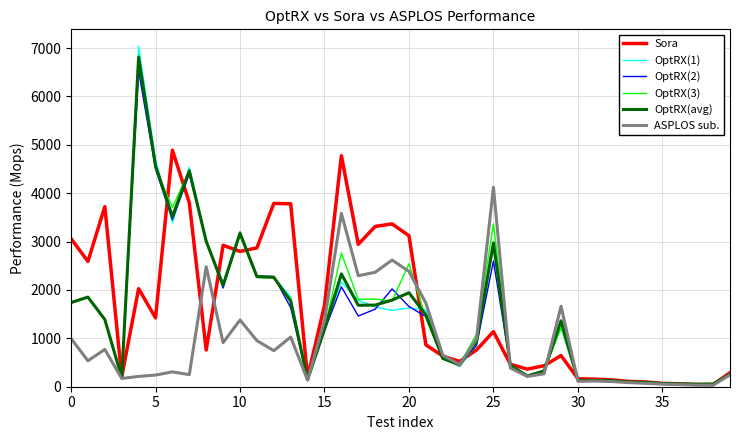

What is the highest value of the OptRX(2) series?

6529.6